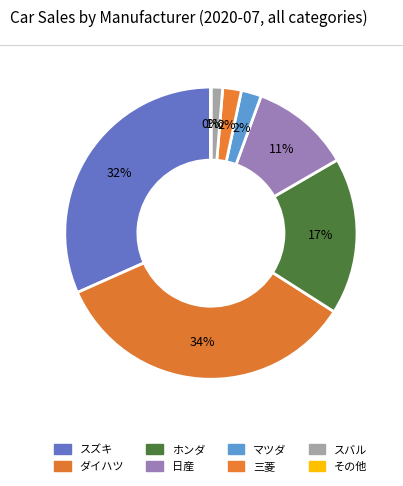

Does any single category account for the majority?

No